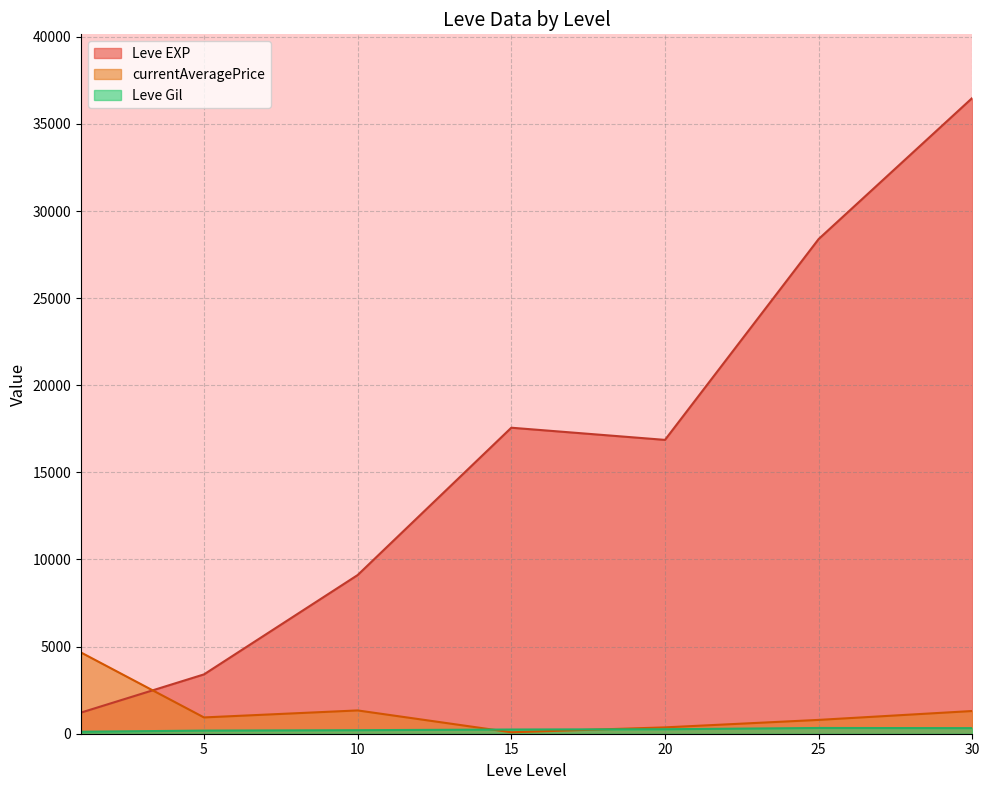

True or false: currentAveragePrice has more than 0 points higher than both neighbors.

True